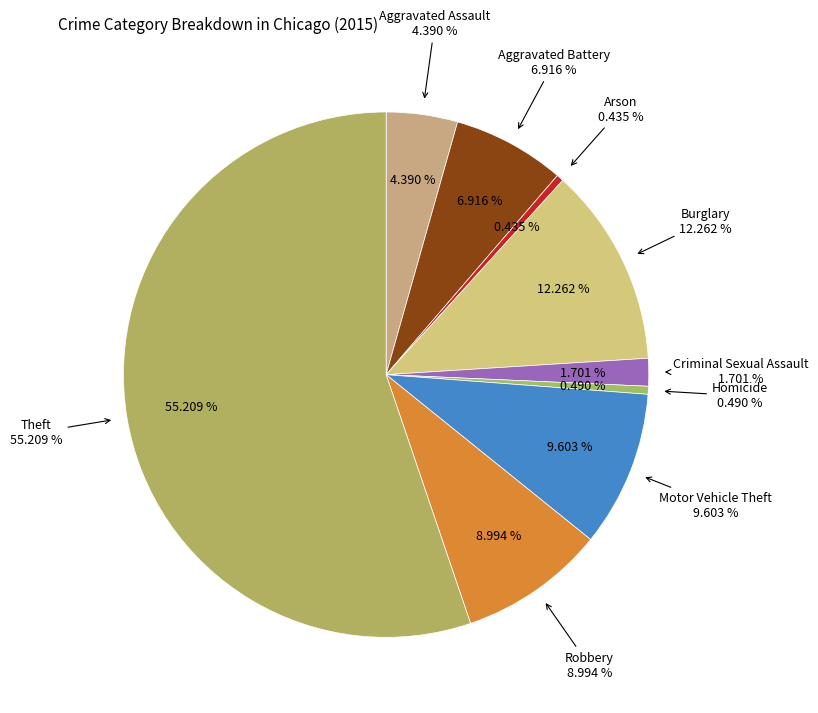

Which slice is the largest?

Theft